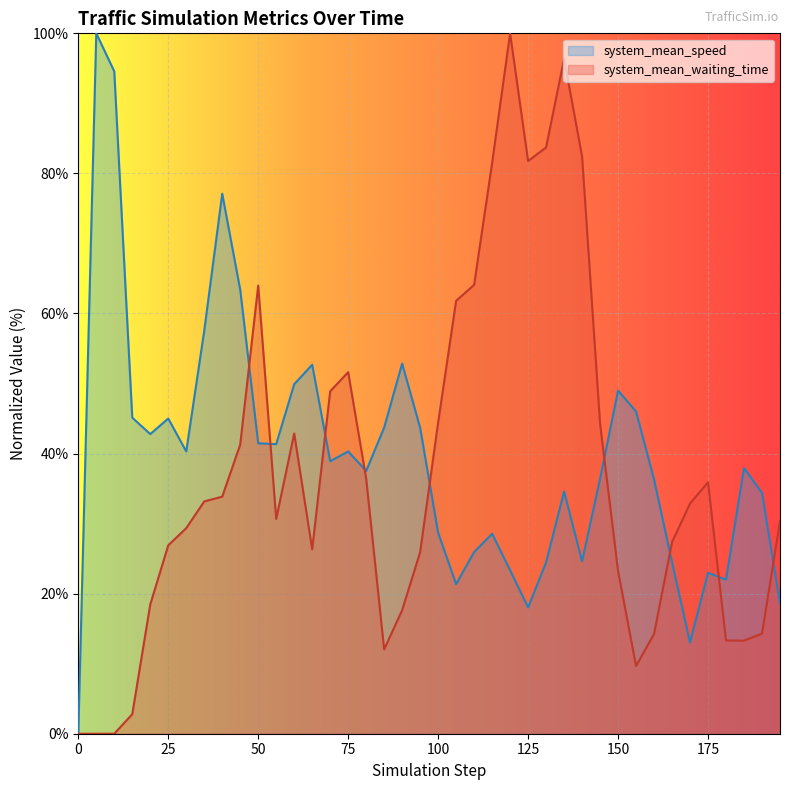

How many positive values does the system_mean_speed series have?

39